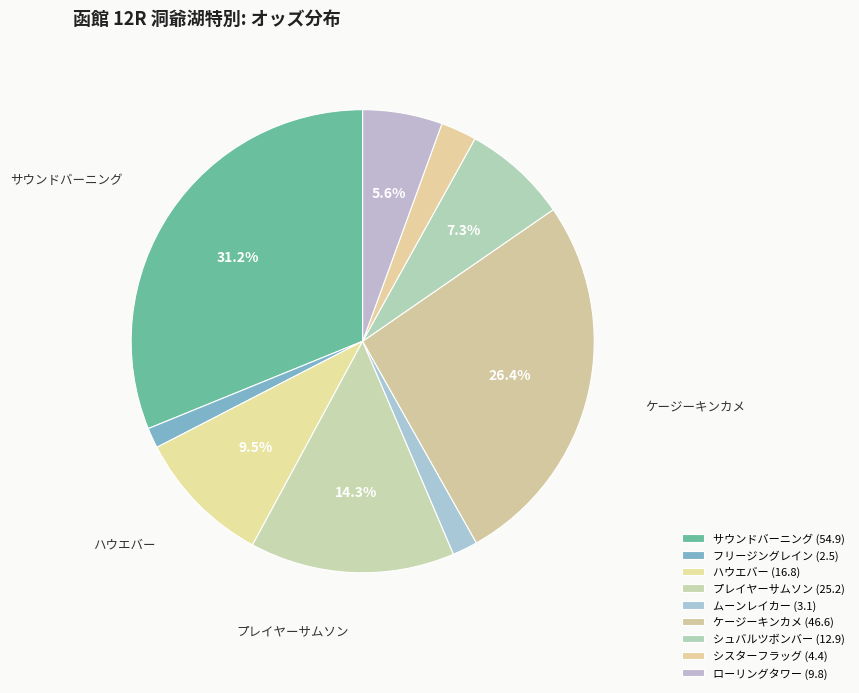

How many slices are in this pie chart?

9